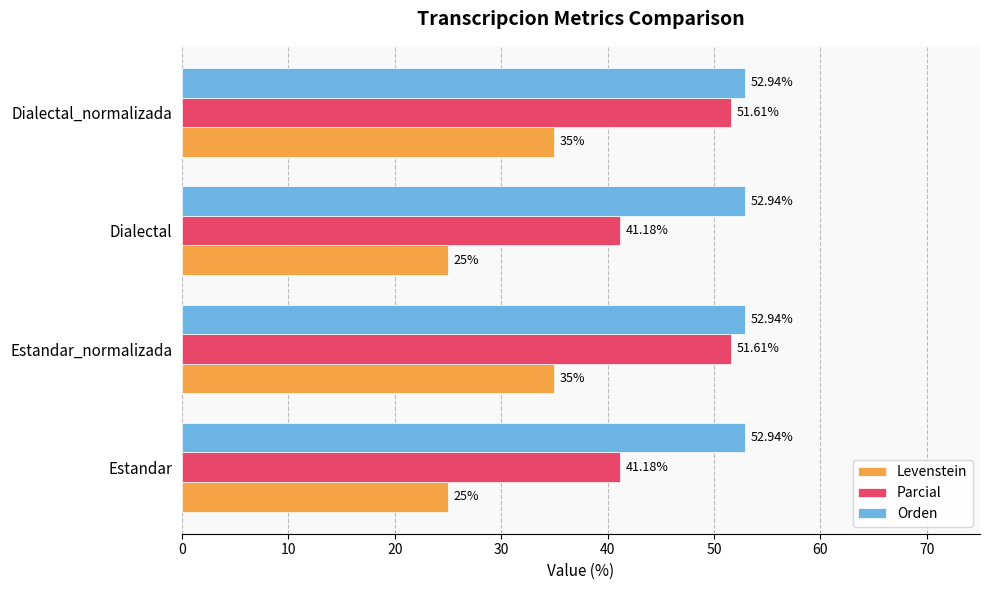

Rank the series at Estandar_normalizada from highest to lowest value.

Orden, Parcial, Levenstein